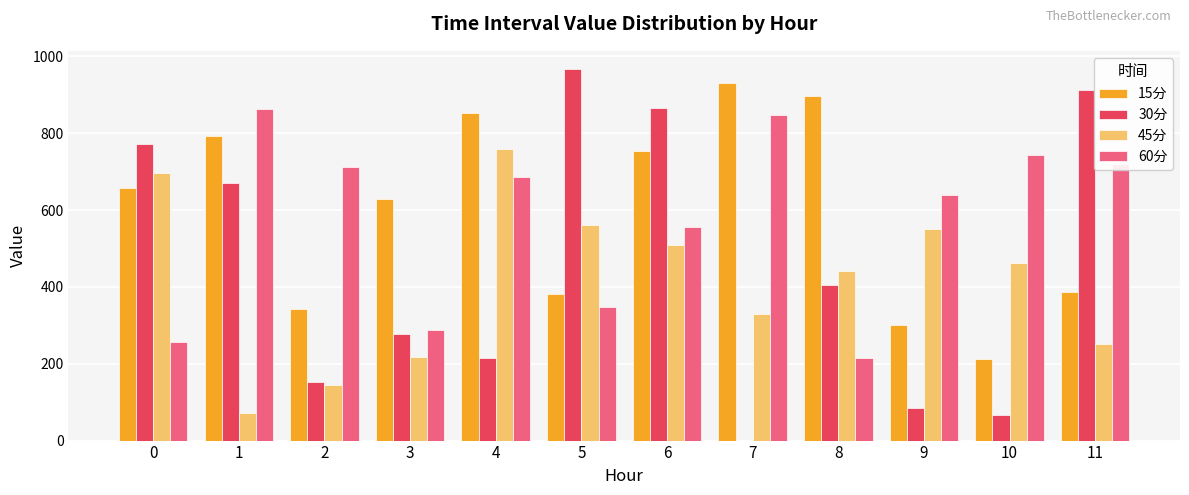

What is the sum of the 30分 values at 6 and 11?

1777.8